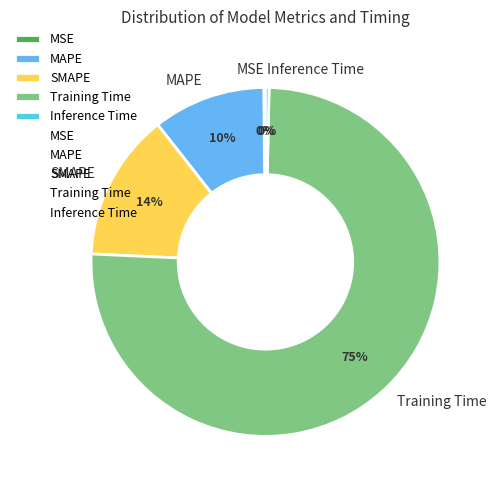

Is it true that Training Time is 75% of the pie?

True